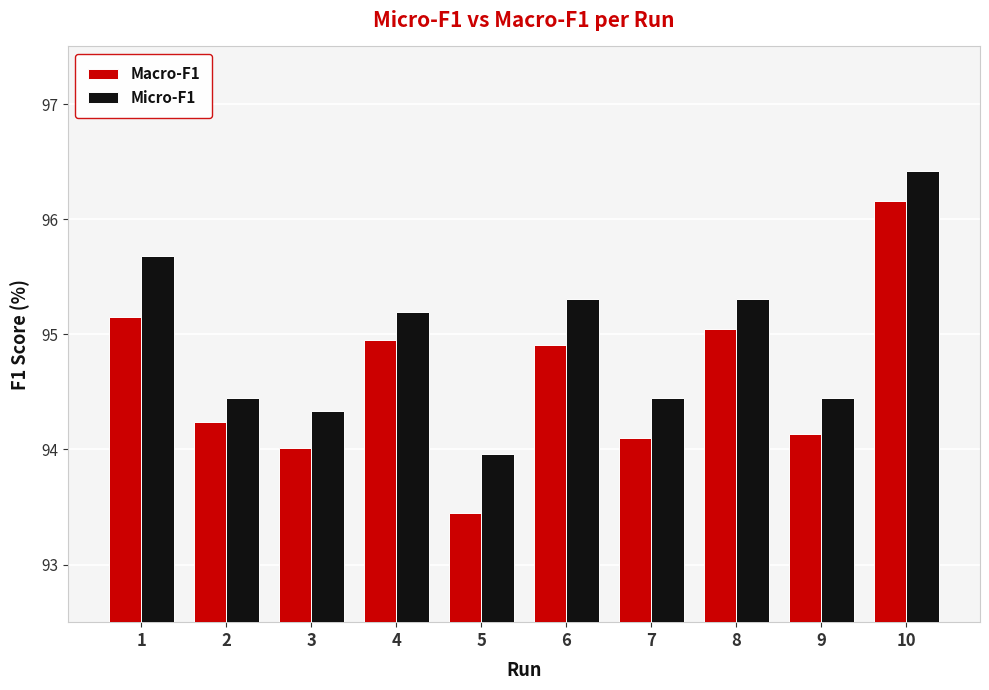

What is the value of the Micro-F1 bar at the 2nd from the left?

94.5